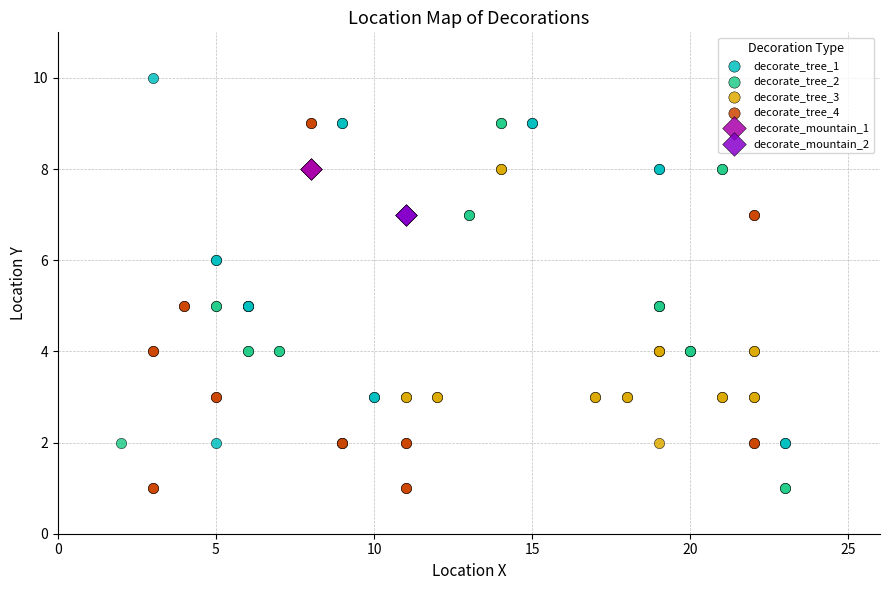

Which series reaches the maximum Y coordinate?

decorate_tree_1